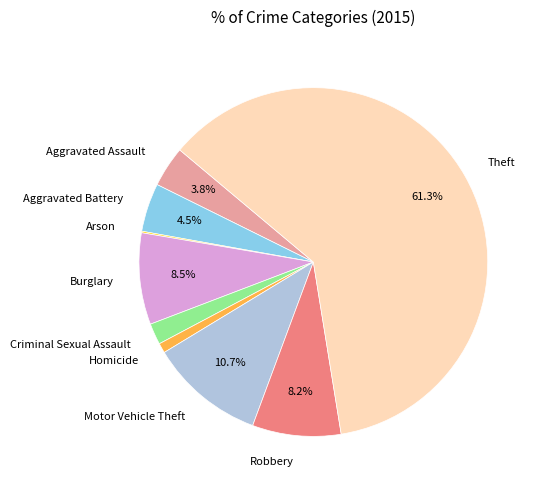

Between Robbery and Aggravated Assault, which is larger?

Robbery